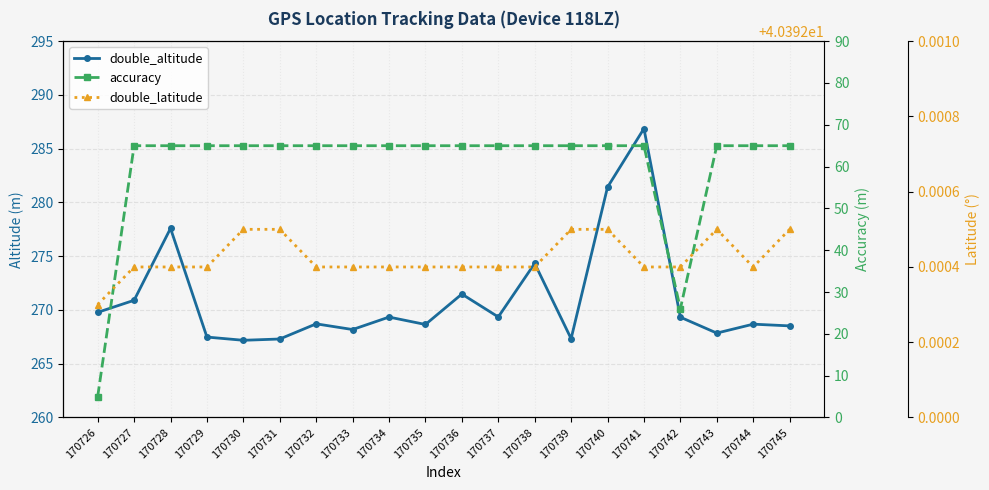

How many times do accuracy and double_latitude cross each other?

3